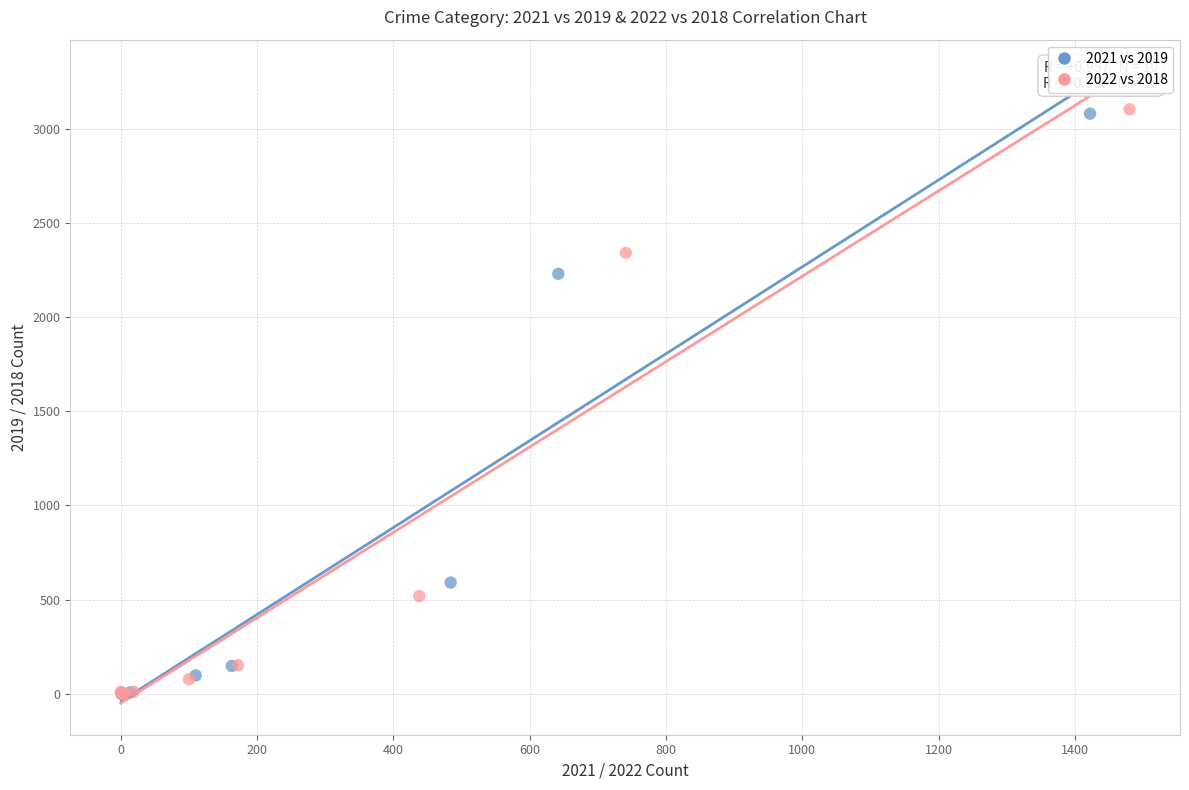

Which series has the largest Y range (max minus min)?

2022 vs 2018